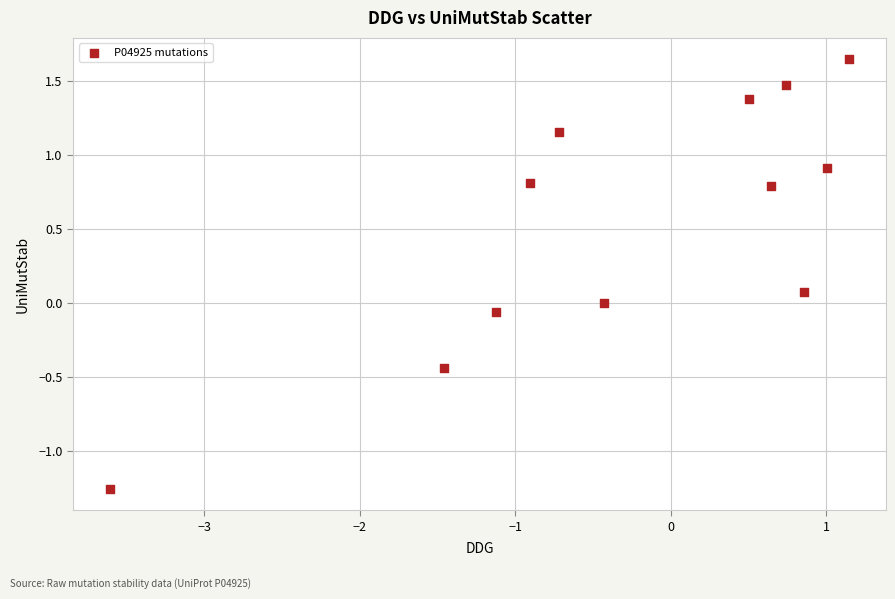

What is the range of X values (max minus min)?

4.8